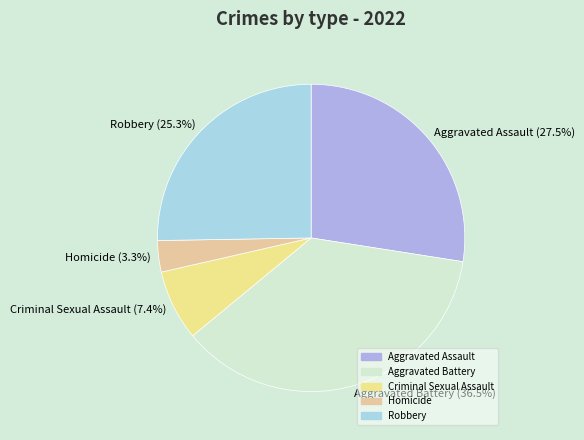

What percentage is NOT represented by Criminal Sexual Assault?

92.6%